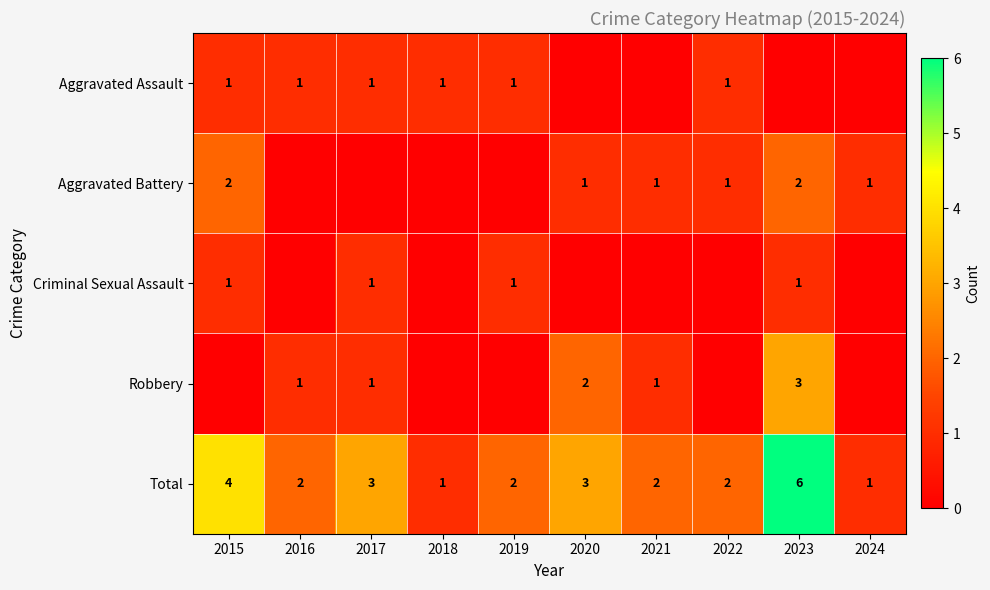

The value of Total at 2022 is 2. True or false?

True